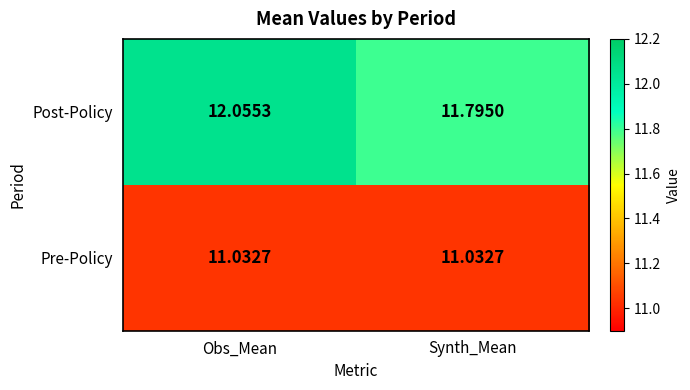

At which category is the sum across all series the highest?

Obs_Mean